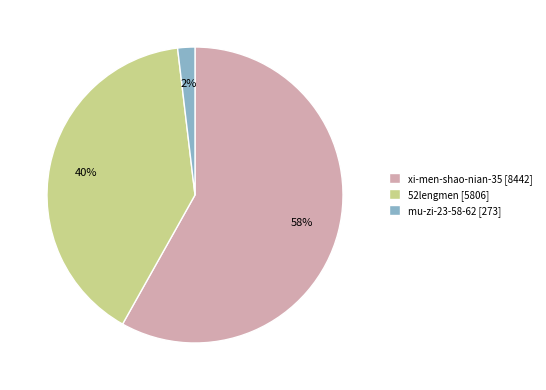

To the nearest percent, what portion does mu-zi-23-58-62 represent?

2%